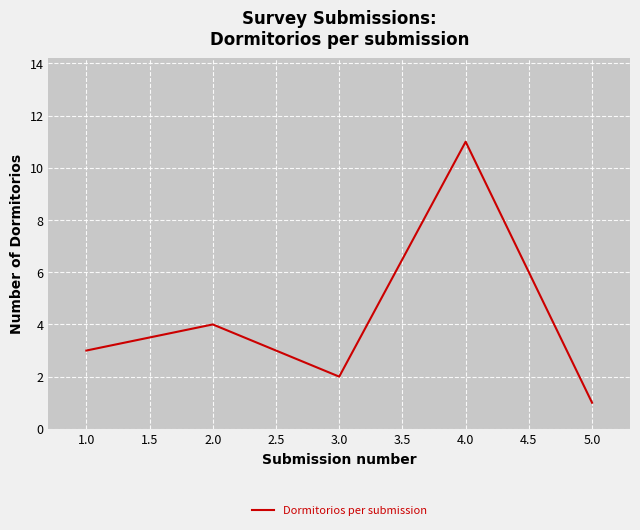

Rank the categories by value from lowest to highest.

5.0, 3.0, 1.0, 2.0, 4.0